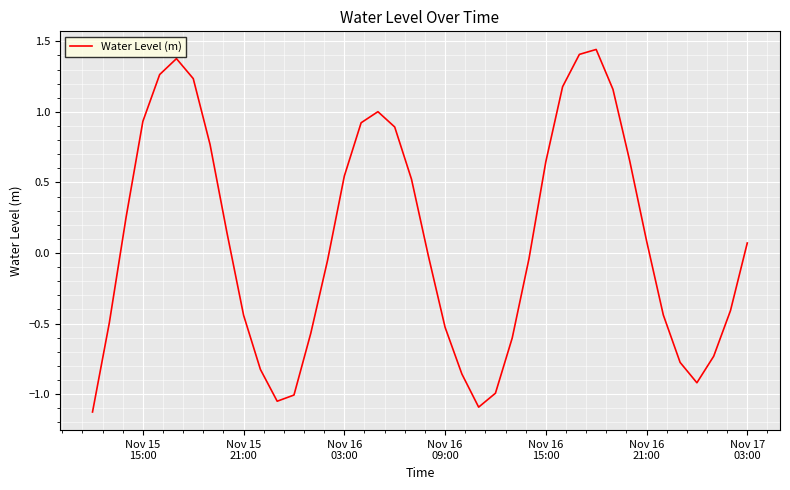

What is the difference between the maximum and minimum values?

2.6